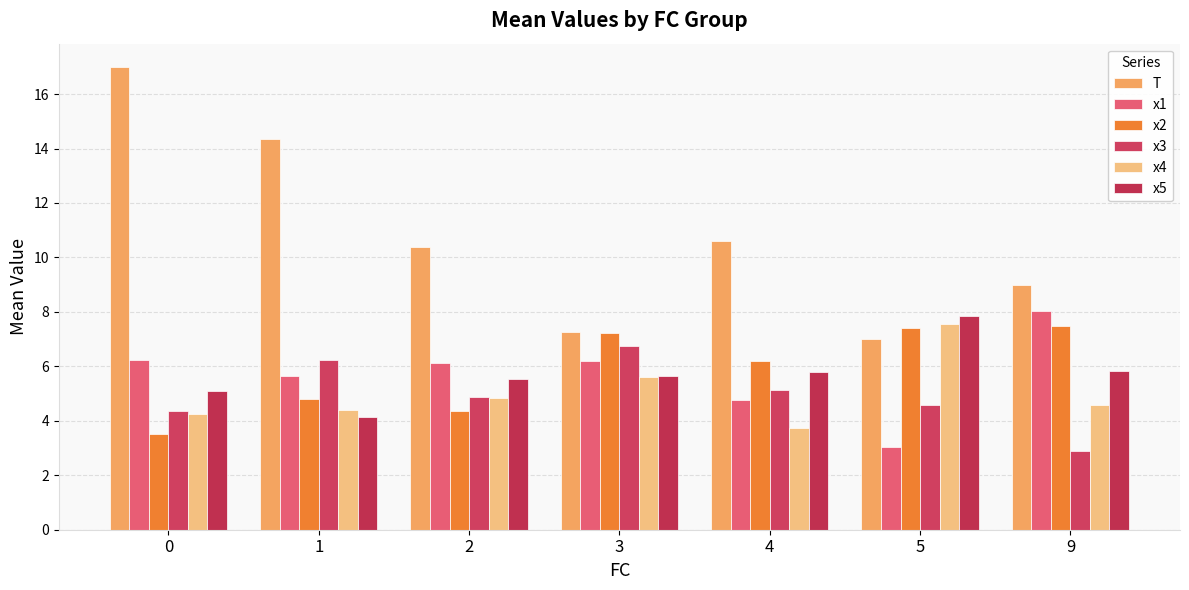

What is the value of the x2 bar at the 4th from the left?

7.2